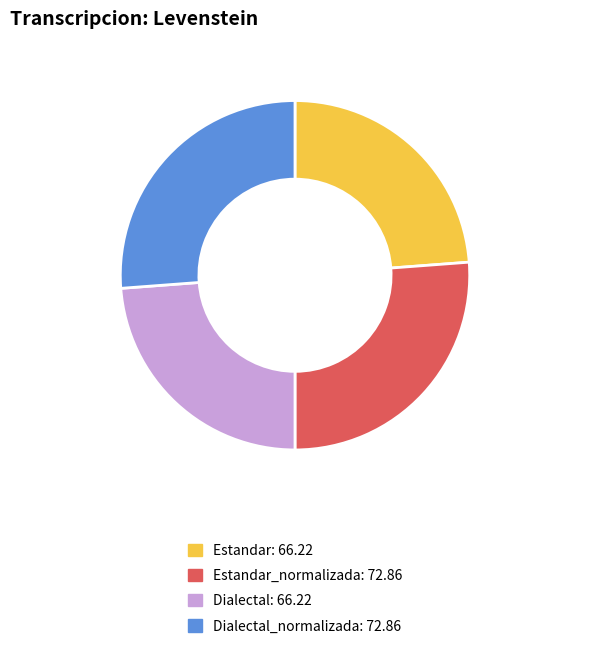

Is there a majority slice in this chart?

No